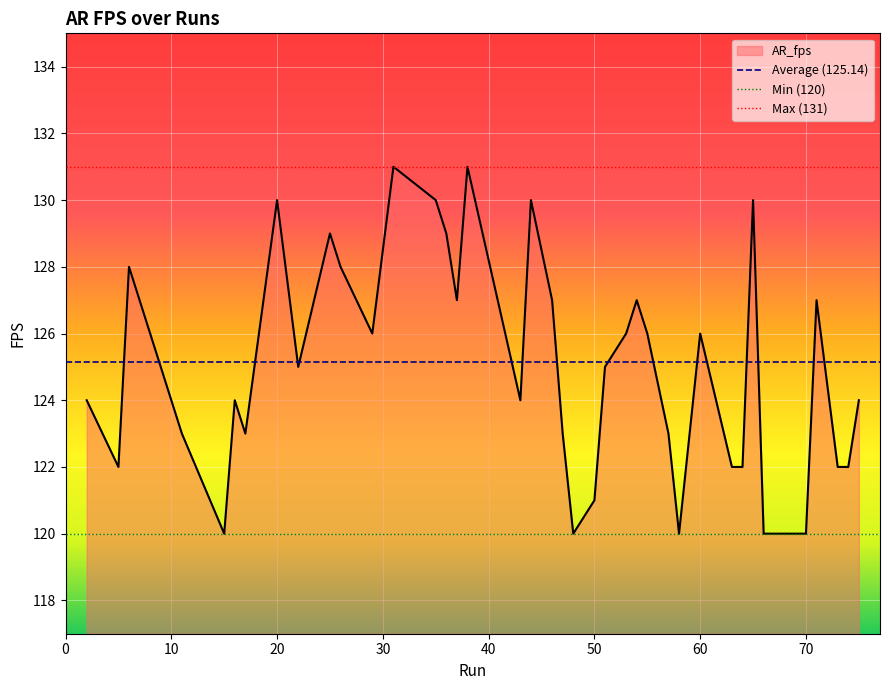

What is the lowest value of the AR_fps series?

120